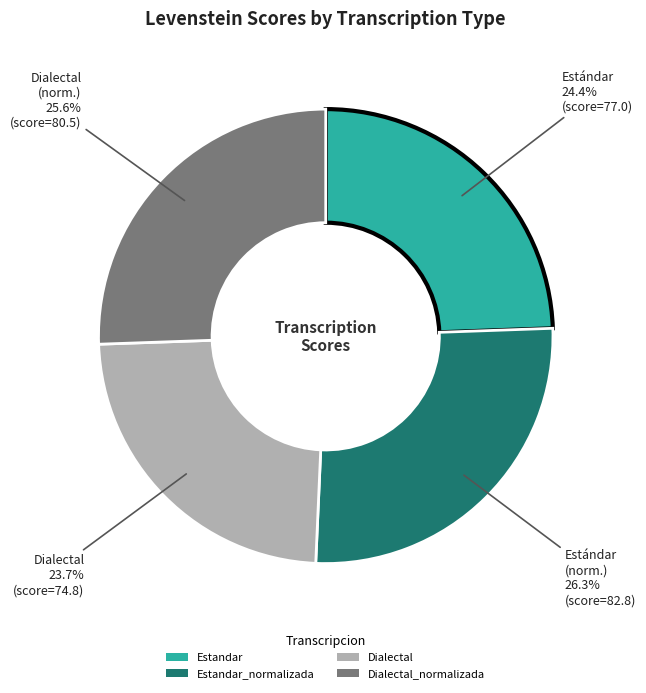

Is there a majority slice in this chart?

No